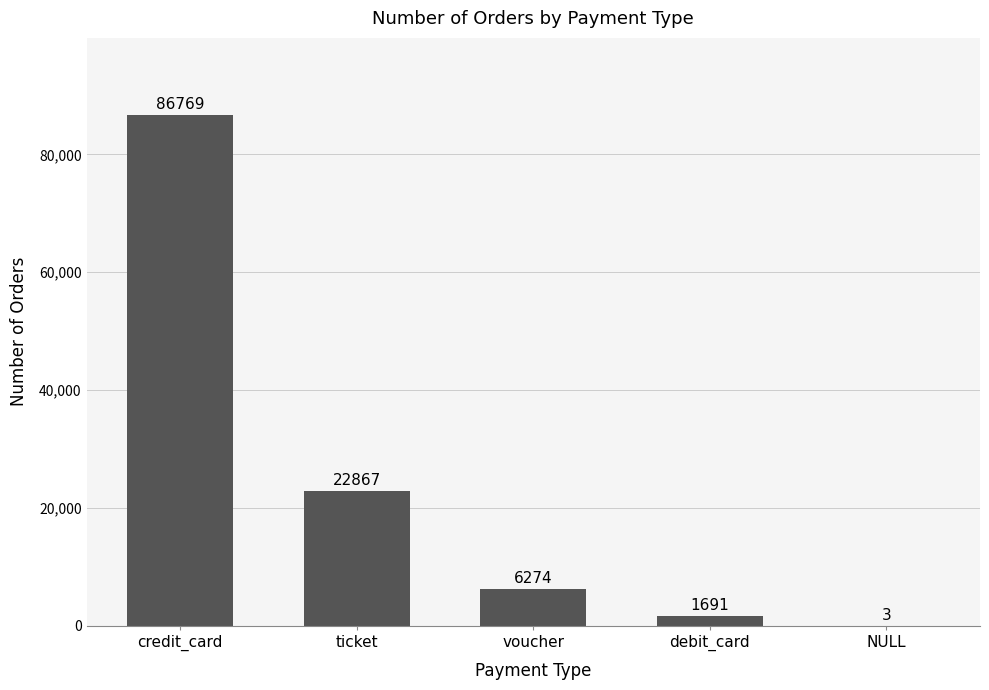

Reading left to right, list all the values displayed in this chart.

86769	22867	6274	1691	3